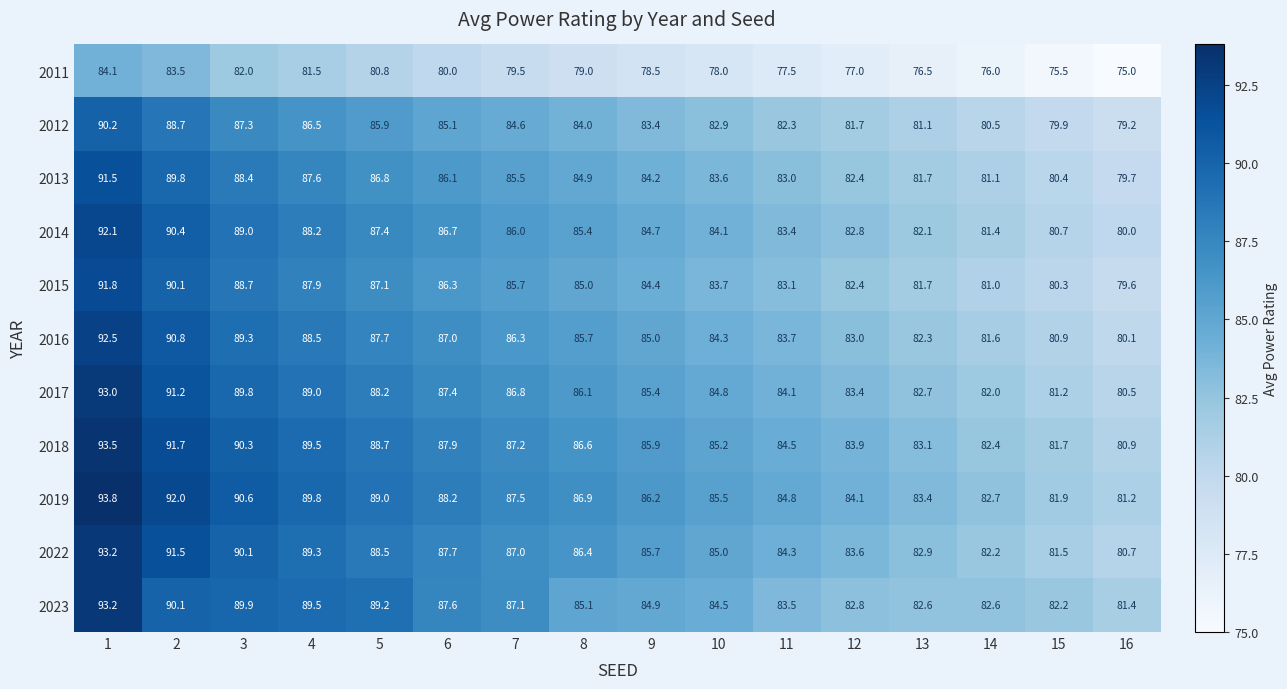

Which series has the largest total across all categories?

2019